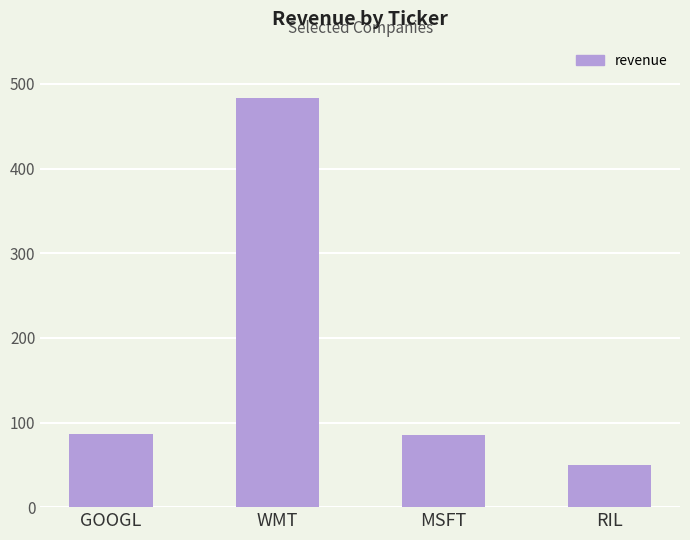

What is the difference between the maximum and minimum values?

434